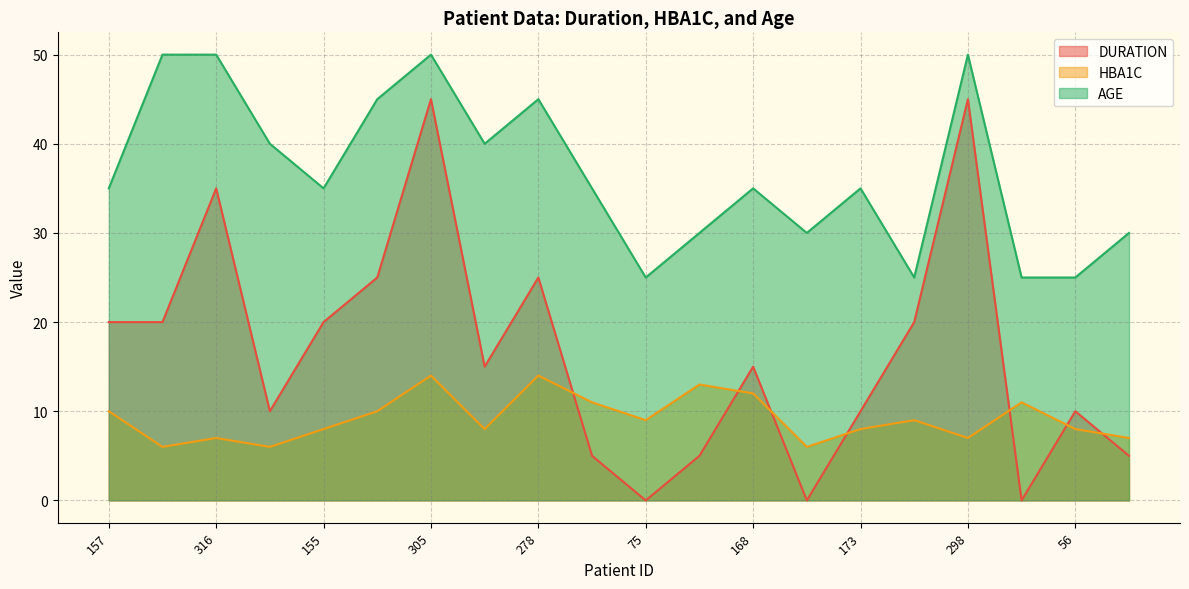

Reading left to right, transcribe all the data shown in this chart.

DURATION: 20	20	35	10	20	25	45	15	25	5	0	5	15	0	10	20	45	0	10	5
HBA1C: 10	6	7	6	8	10	14	8	14	11	9	13	12	6	8	9	7	11	8	7
AGE: 35	50	50	40	35	45	50	40	45	35	25	30	35	30	35	25	50	25	25	30